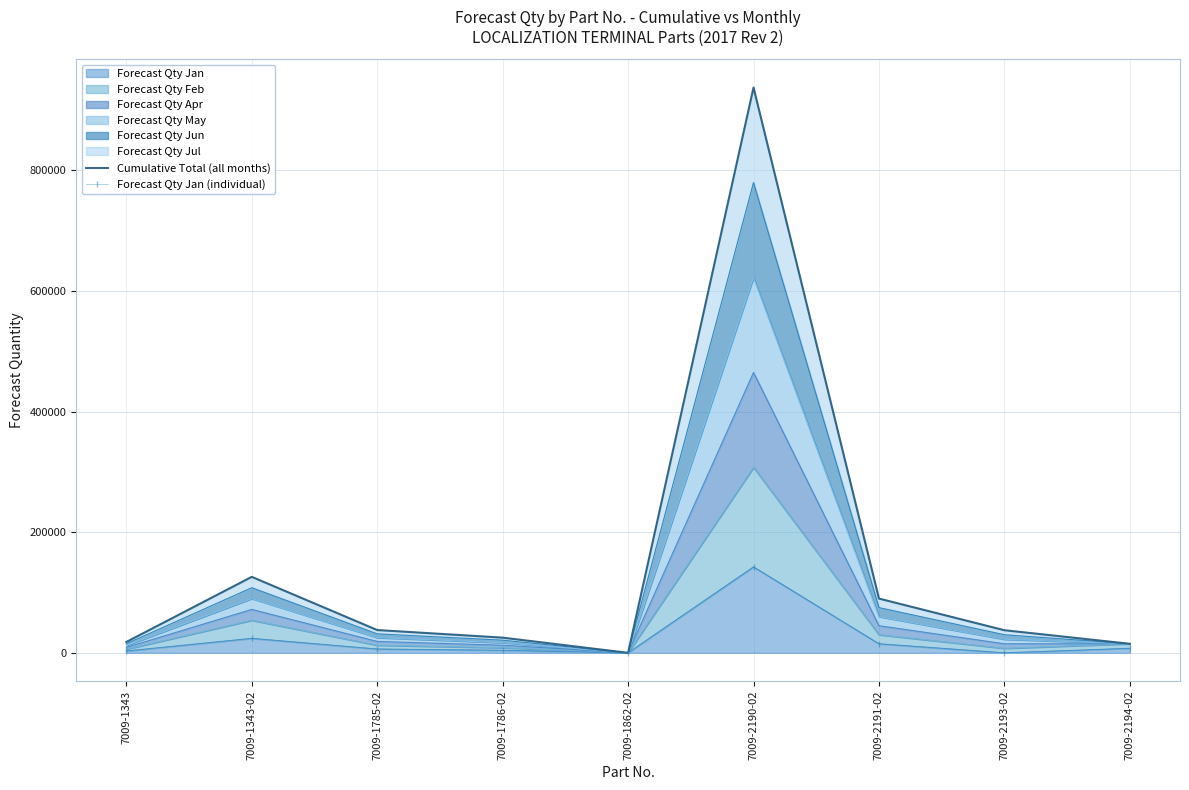

Where is Cumulative Total (all months) nearest to the value 468750?

7009-1343-02